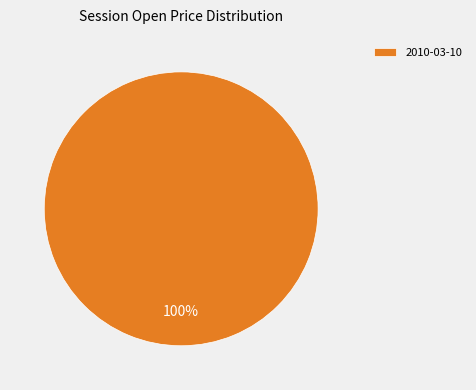

Does 2010-03-10 account for over 50% of the chart?

Yes